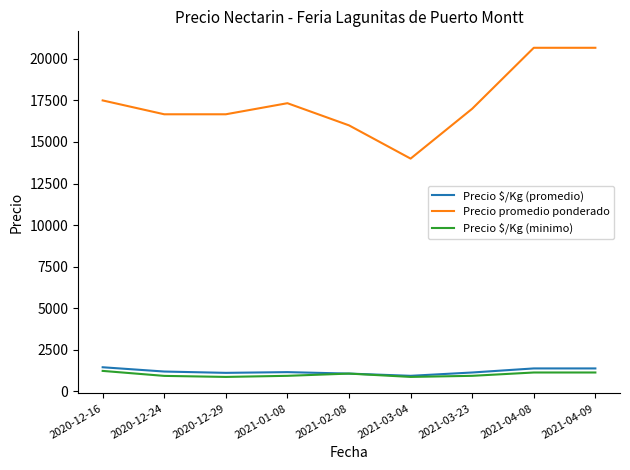

Which series has the largest total across all categories?

Precio promedio ponderado